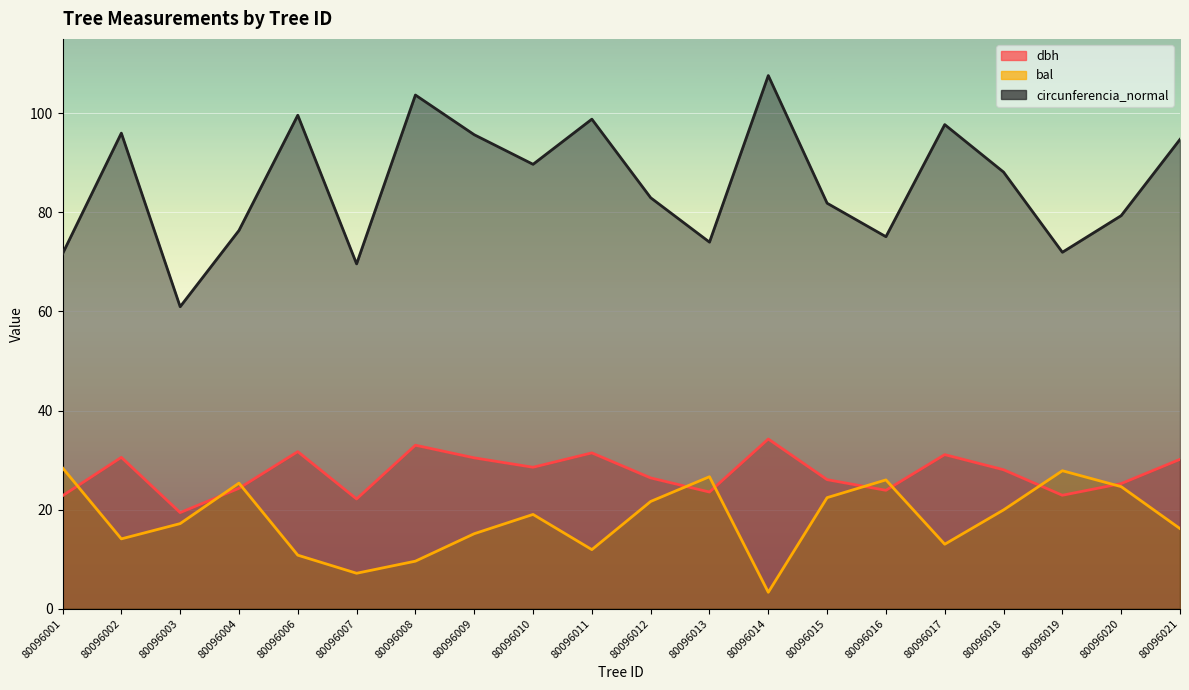

How many values in the bal series exceed 19?

10